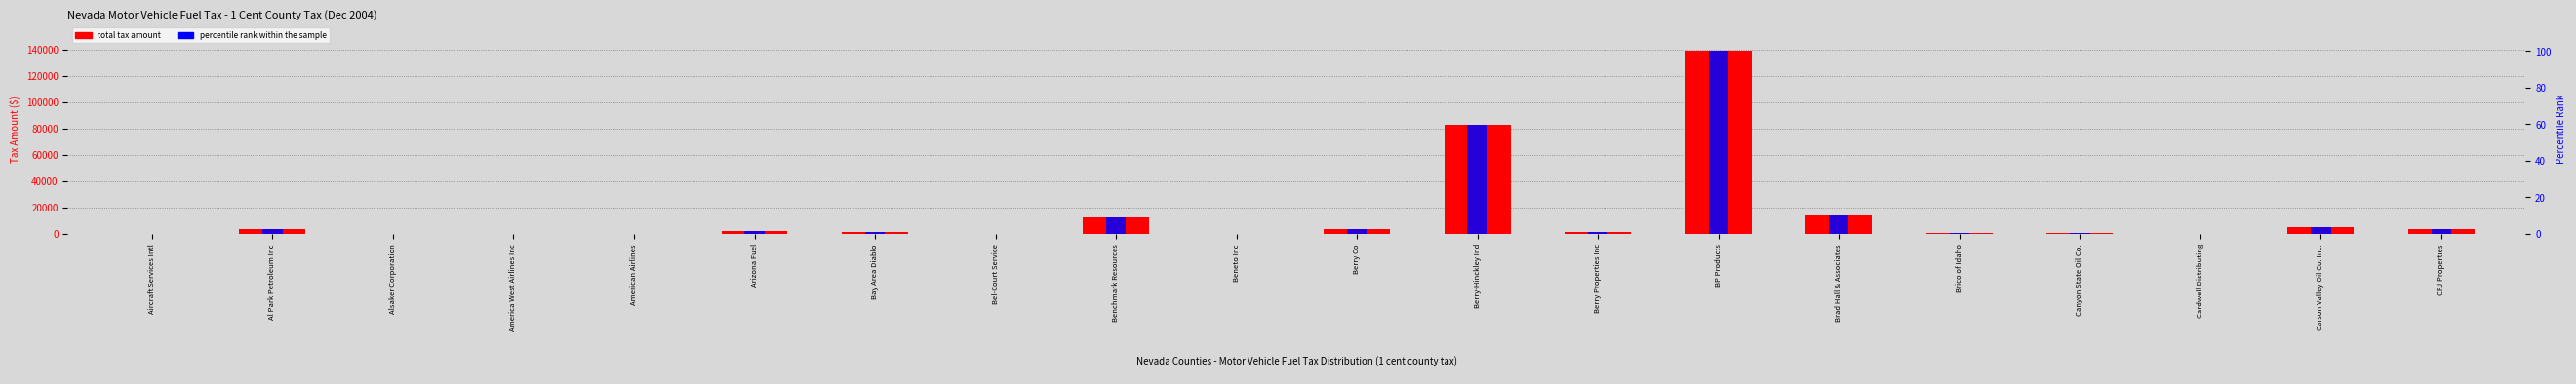

Count the number of categories in the chart.

20